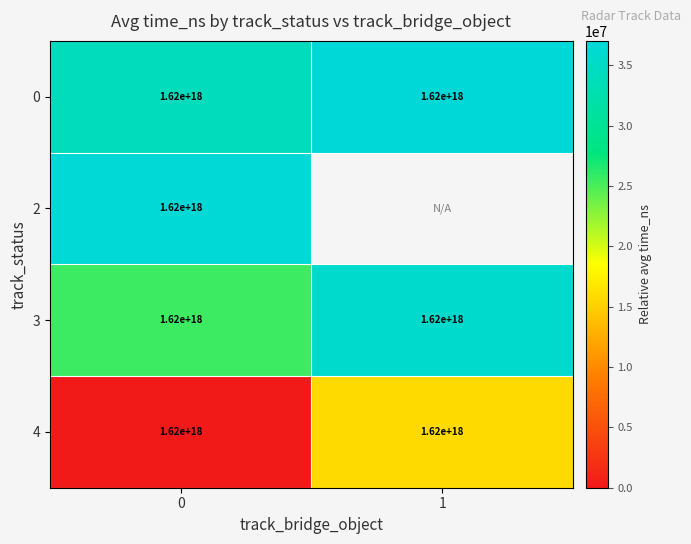

Is it true that 0 equals 407197517944815872 at 1?

False